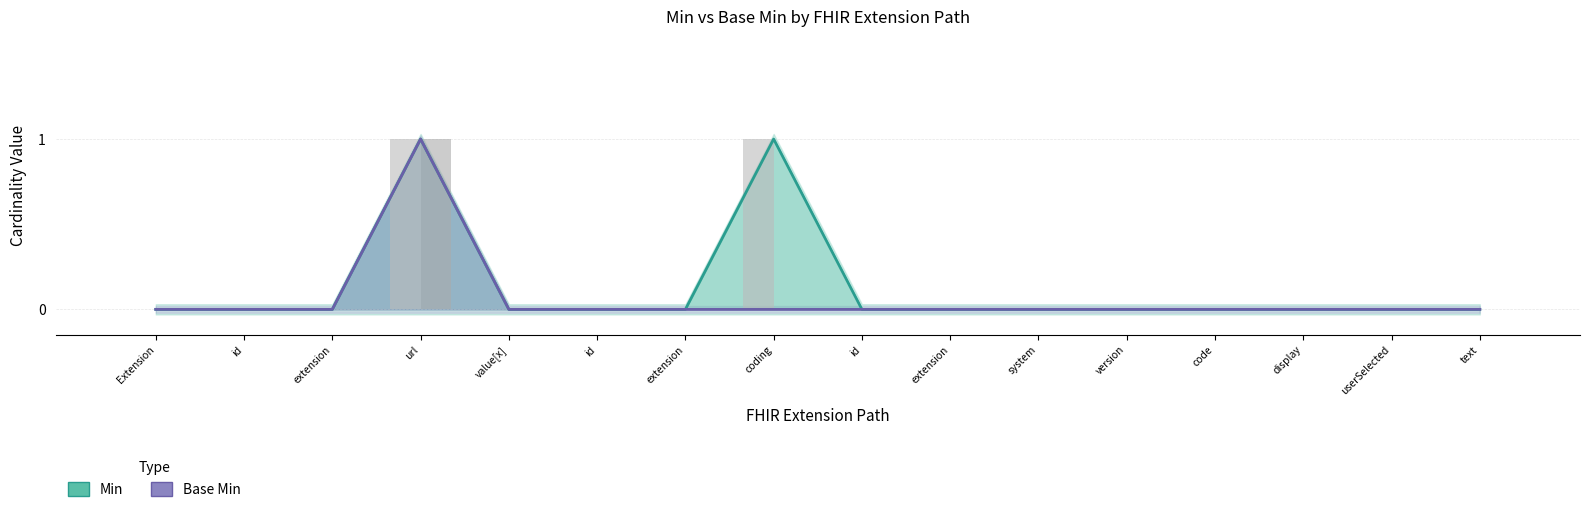

At how many categories does at least one series exceed 0?

2